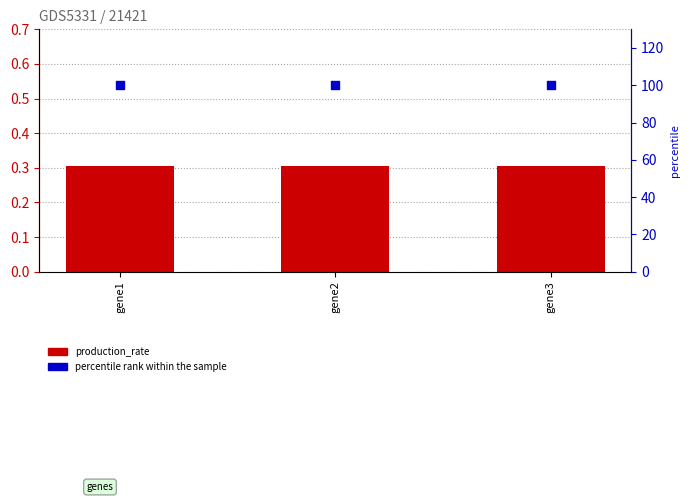

Which series reaches the maximum Y coordinate?

percentile rank within the sample